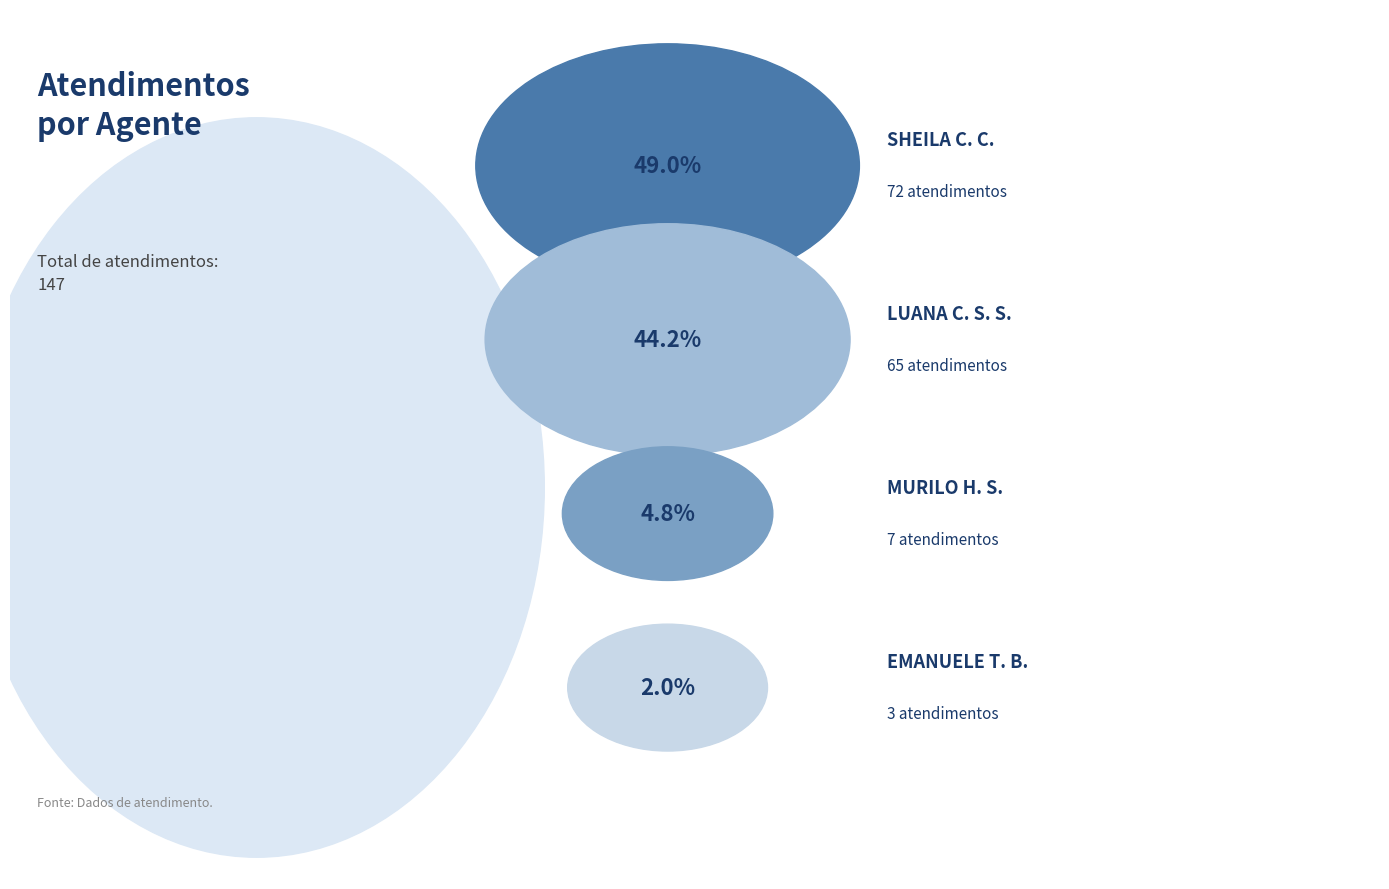

Rank the categories by value from highest to lowest.

Sheila Catarina de Campos, Luana Cristine Sa dos Santos, Murilo Henrique Silva, Emanuele Taiete Benigno